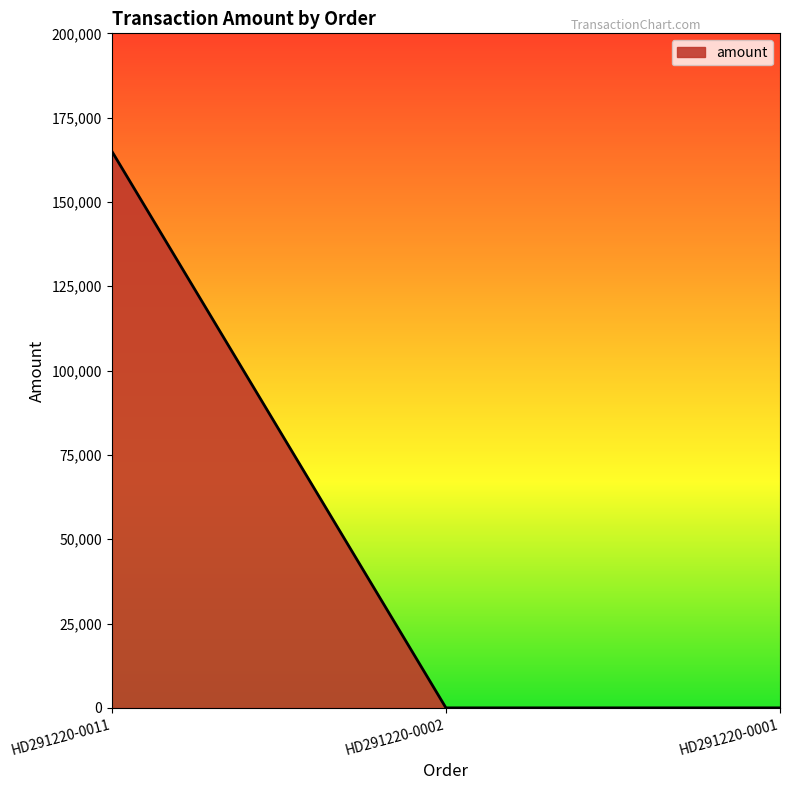

Reading left to right, extract all data points from this chart.

165000	0	0